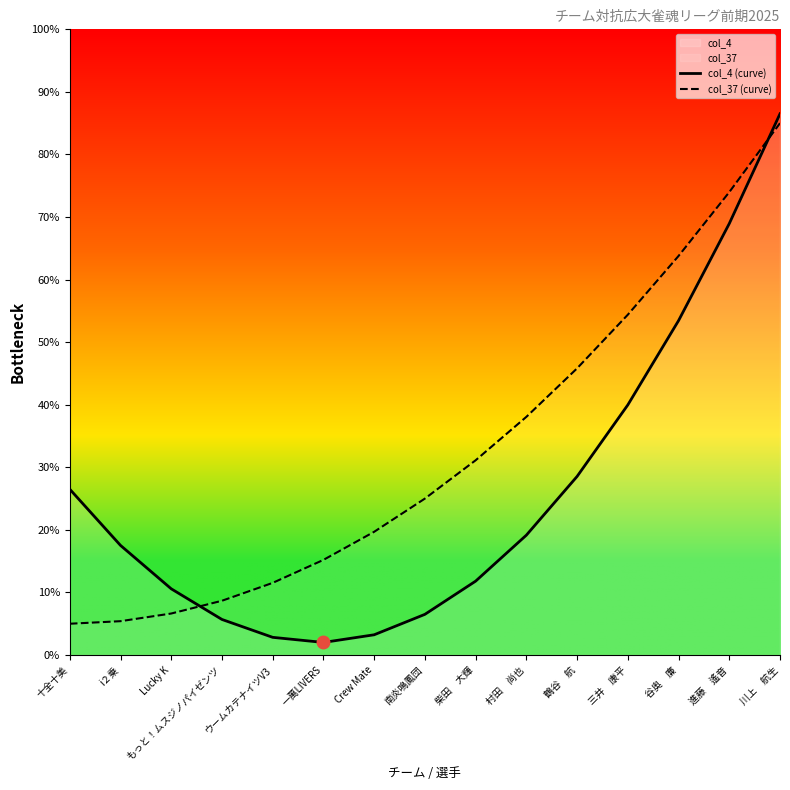

How many interior local valleys does the col_4 (curve) series have?

1